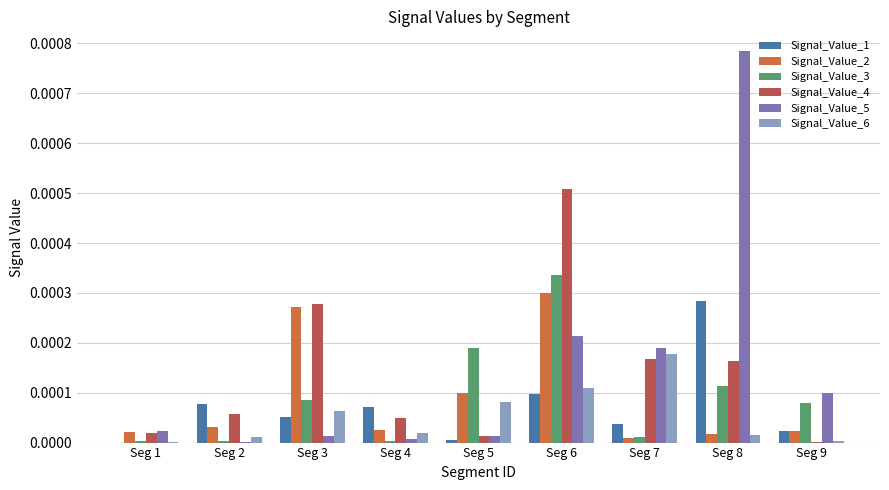

Is the value of Signal_Value_1 at Seg 9 greater than the value of Signal_Value_4 at Seg 9?

Yes